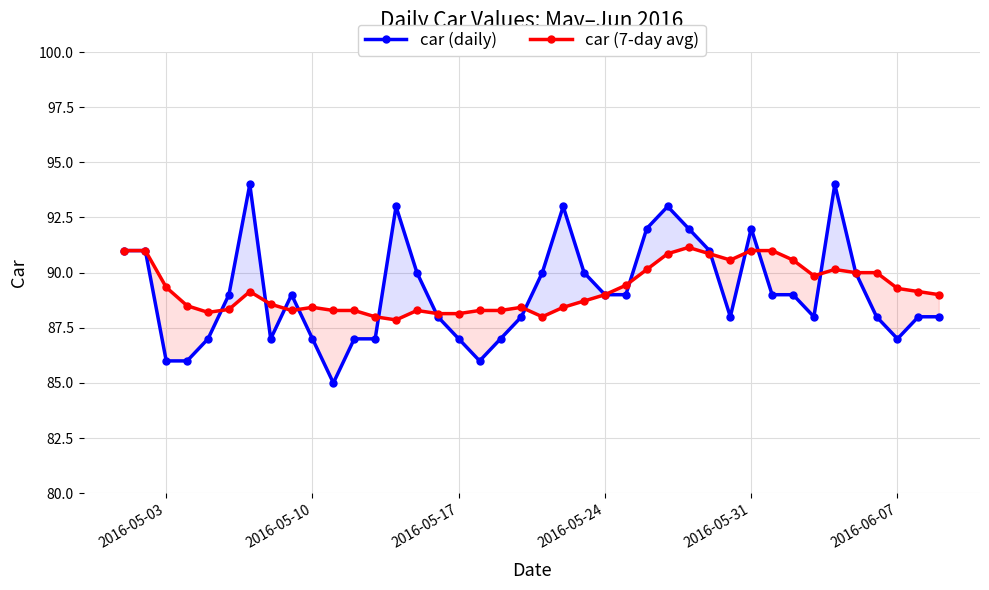

True or false: car (daily) and car (7-day avg) cross at least once.

True